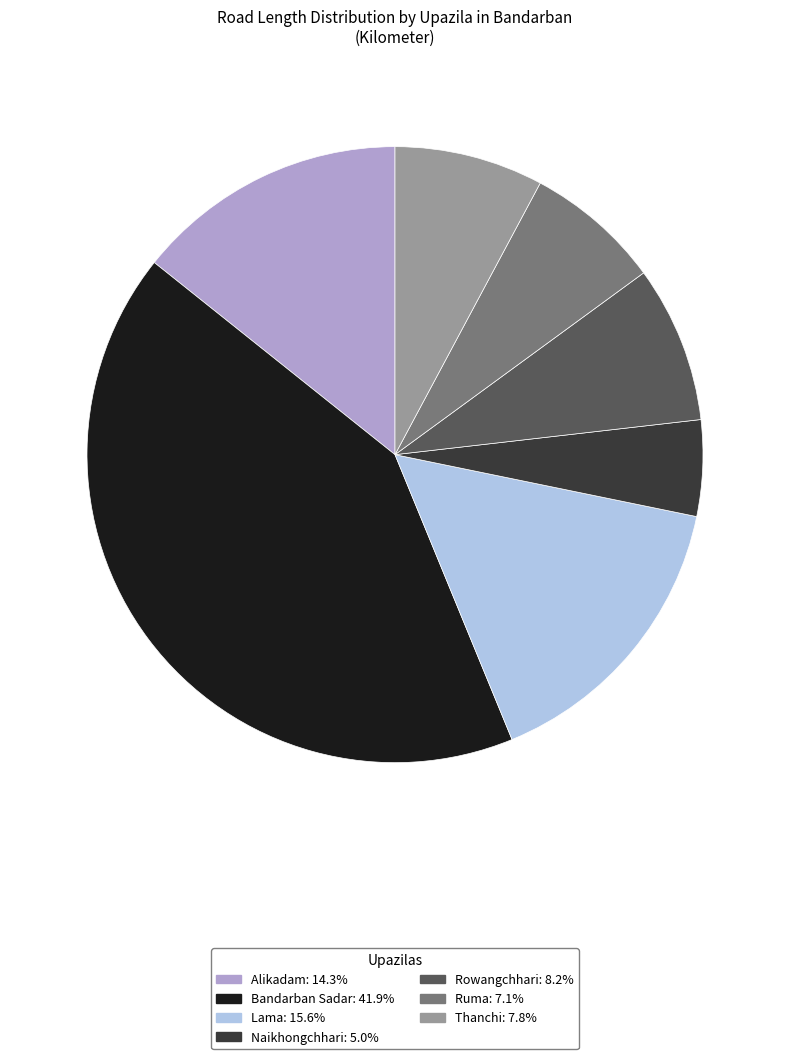

True or false: Rowangchhari accounts for 1% of the total.

False